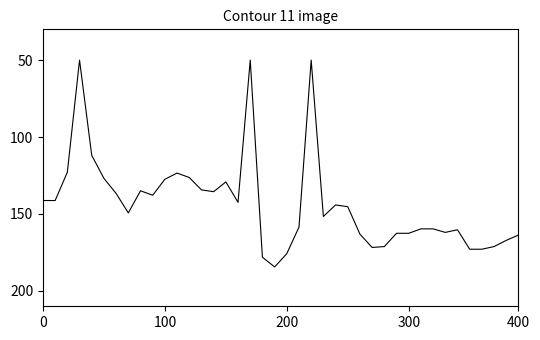

What is the difference between the maximum and minimum values?

134.4